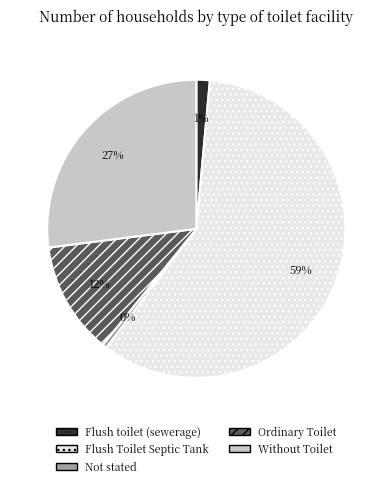

What is the largest slice in the pie chart?

Flush Toilet Septic Tank